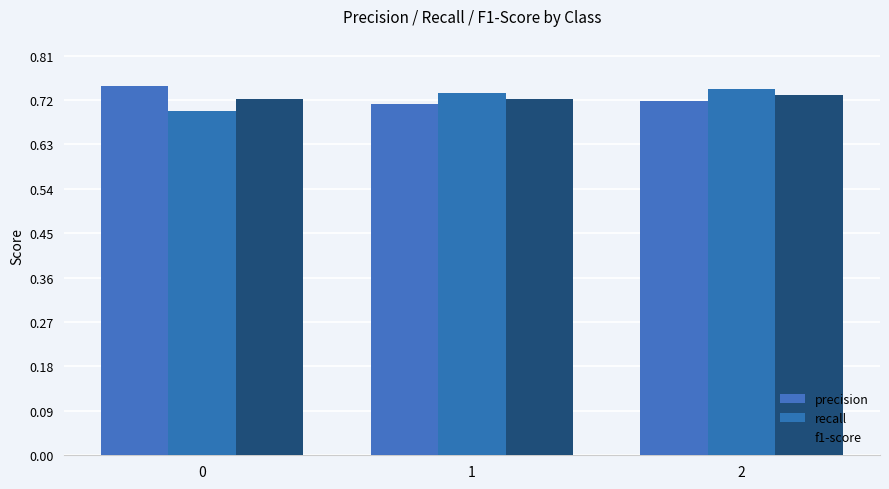

What is the maximum value shown in the chart?

0.7